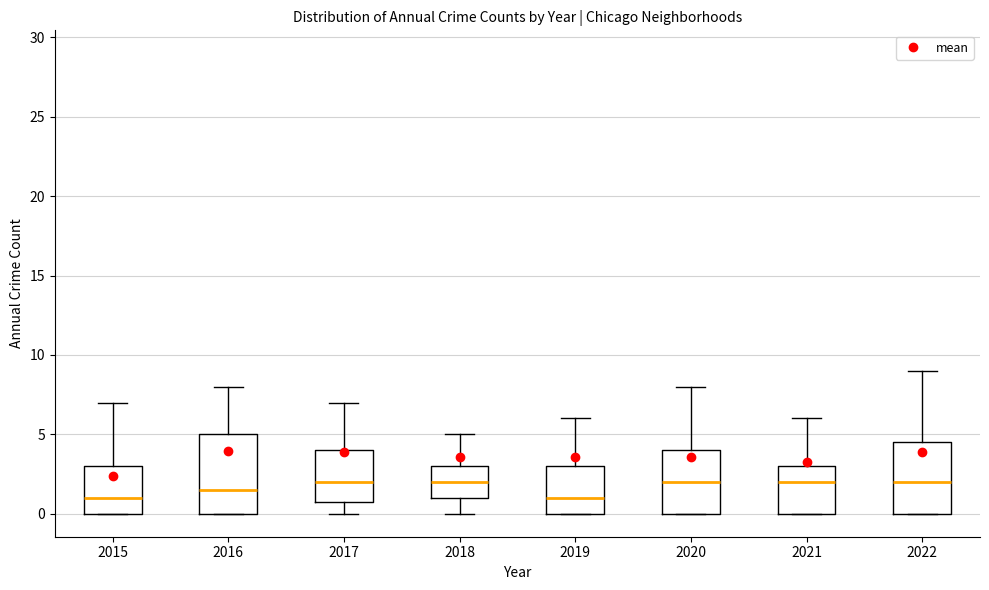

Reading left to right, transcribe this box plot: for each box, give where its median line is, the range the box spans, and where its two whiskers end, as read against the y-axis. The values are not printed on the chart, so give them approximately, as read against the axis.

2015: median 1.0, box 0.0 to 3.0, whiskers 0.0 to 7.0
2016: median 1.5, box 0.0 to 5.0, whiskers 0.0 to 8.0
2017: median 2.0, box 1.0 to 4.0, whiskers 0.0 to 7.0
2018: median 2.0, box 1.0 to 3.0, whiskers 0.0 to 5.0
2019: median 1.0, box 0.0 to 3.0, whiskers 0.0 to 6.0
2020: median 2.0, box 0.0 to 4.0, whiskers 0.0 to 8.0
2021: median 2.0, box 0.0 to 3.0, whiskers 0.0 to 6.0
2022: median 2.0, box 0.0 to 4.5, whiskers 0.0 to 9.0